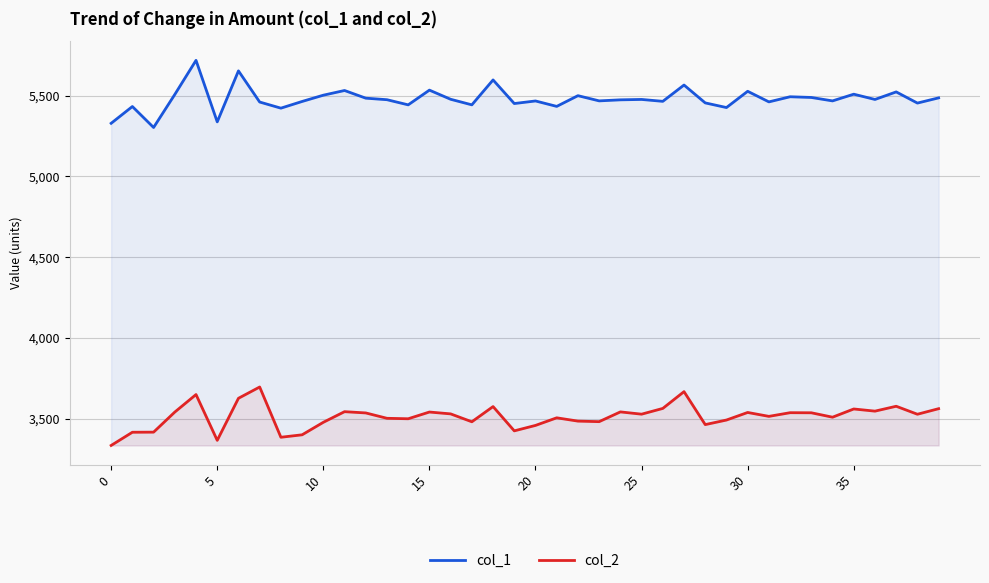

The col_1 series shows 8755.2 at 17. True or false?

False